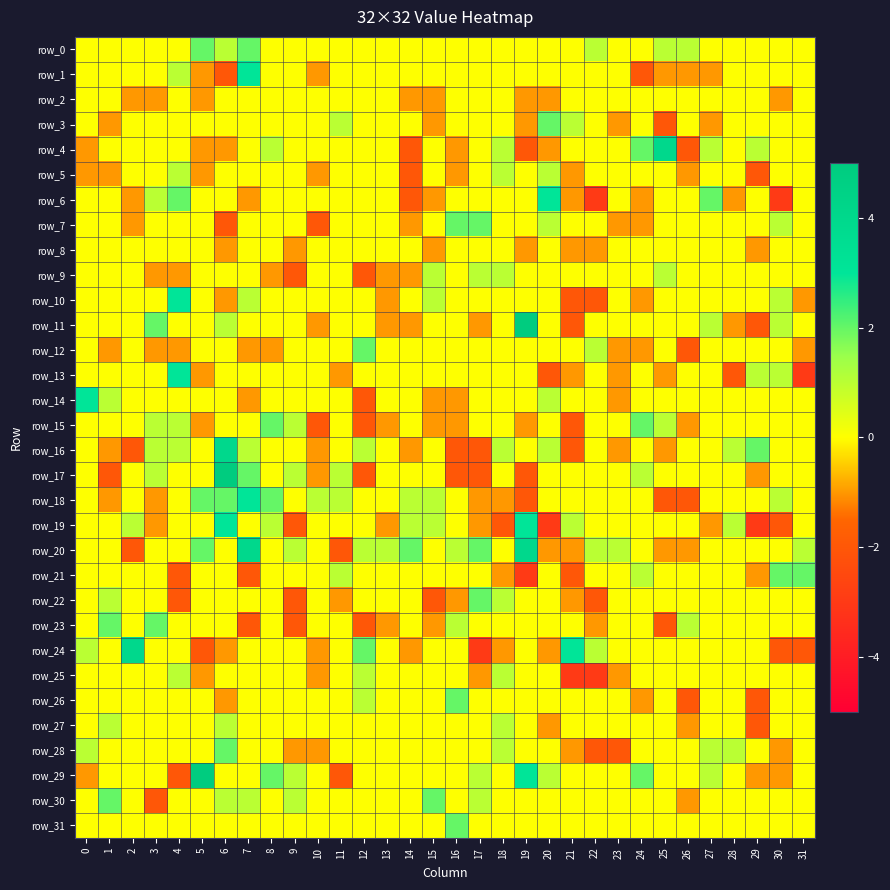

The row_10 series shows 2 at 10. True or false?

False